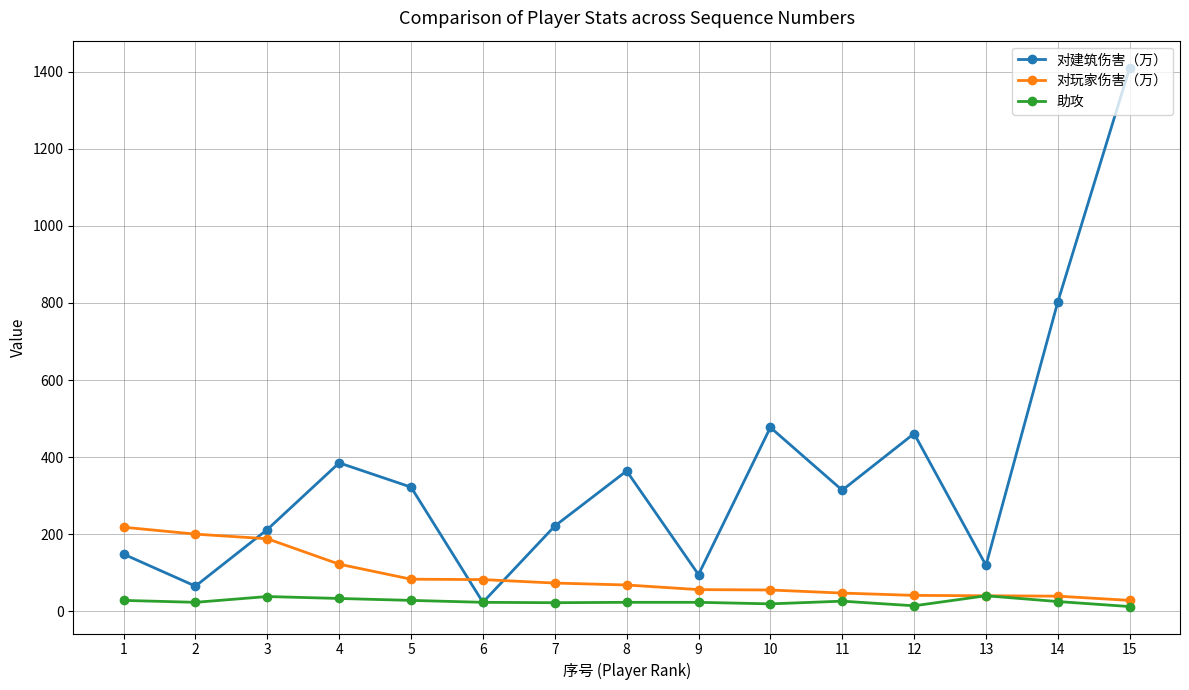

What is the maximum value shown in the chart?

1411